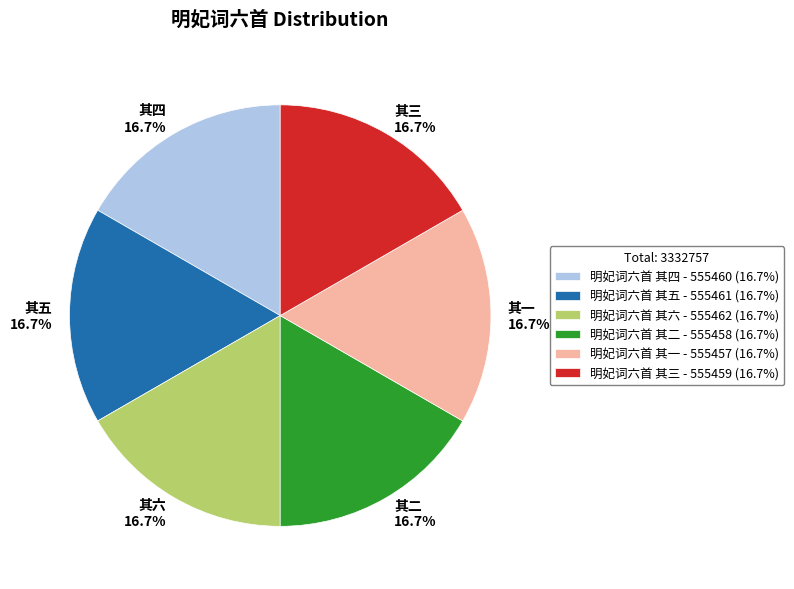

Does 明妃词六首 其二 represent more than half of the total?

No